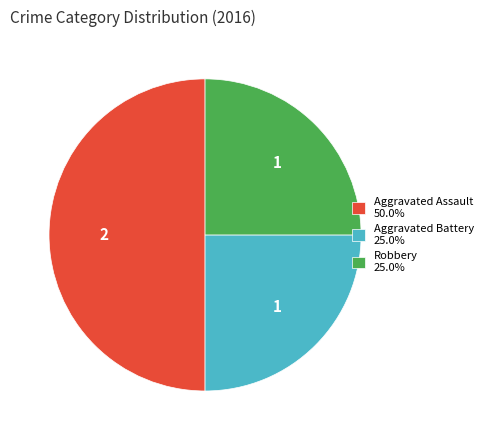

Does Robbery 25.0% represent more than half of the total?

No